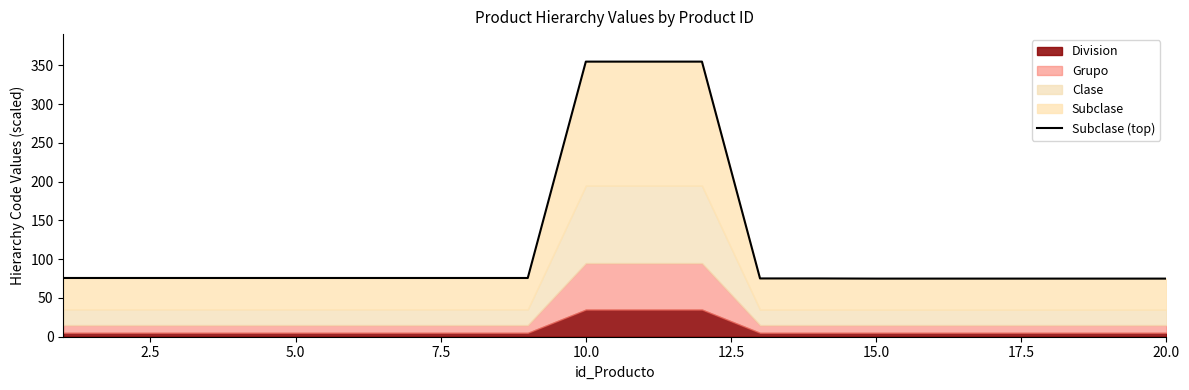

How many lines are shown in the chart?

1